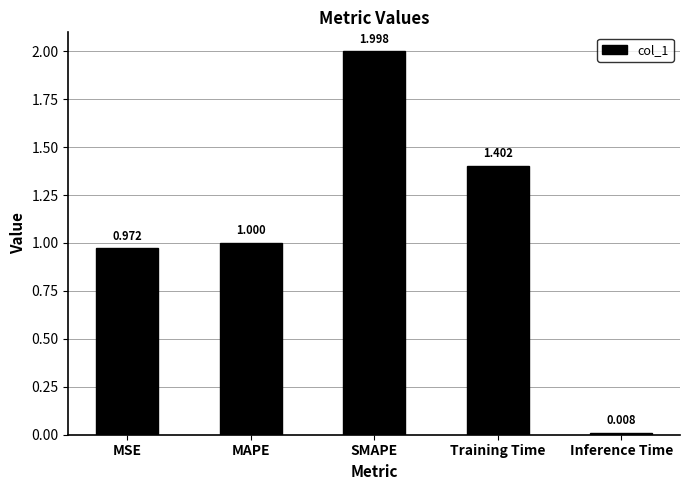

List the labels in order of value, largest first.

SMAPE, Training Time, MAPE, MSE, Inference Time